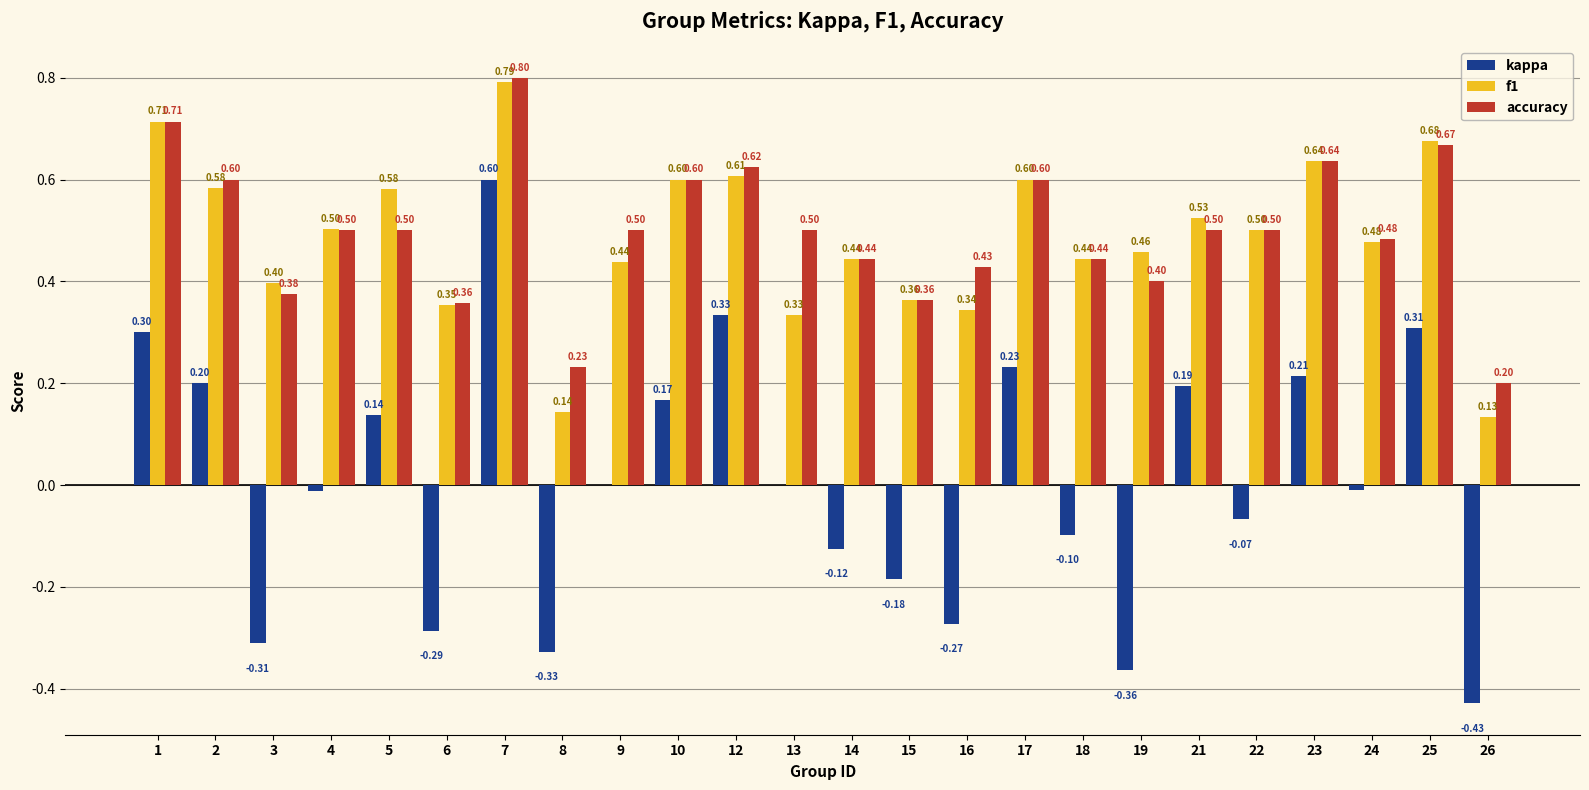

How many data points does each series have?

24